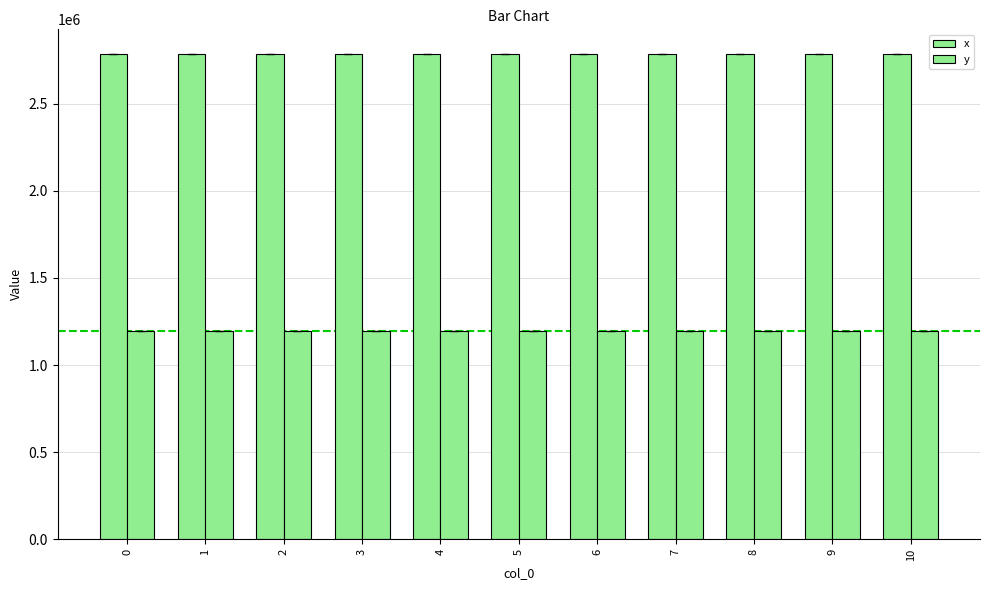

What is the approximate value of y at 0?

1193616.1